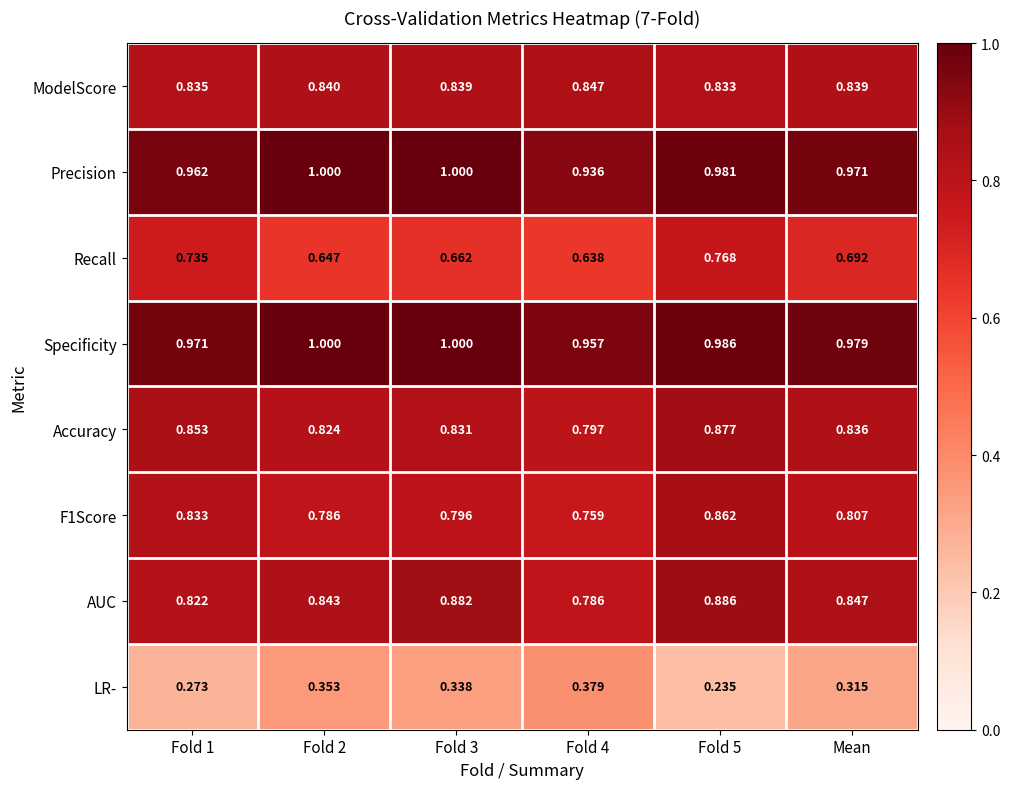

Which series has the widest spread of values?

LR-